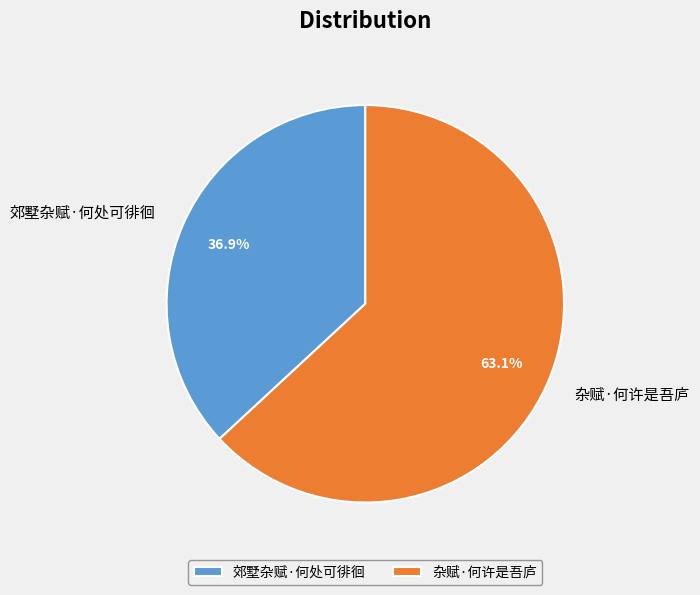

Count the number of slices in the pie.

2